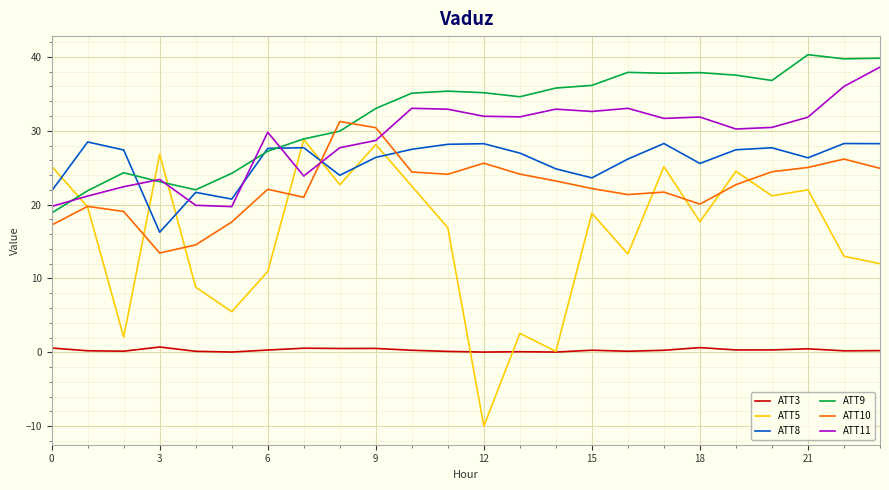

How many times do ATT8 and ATT10 cross each other?

2